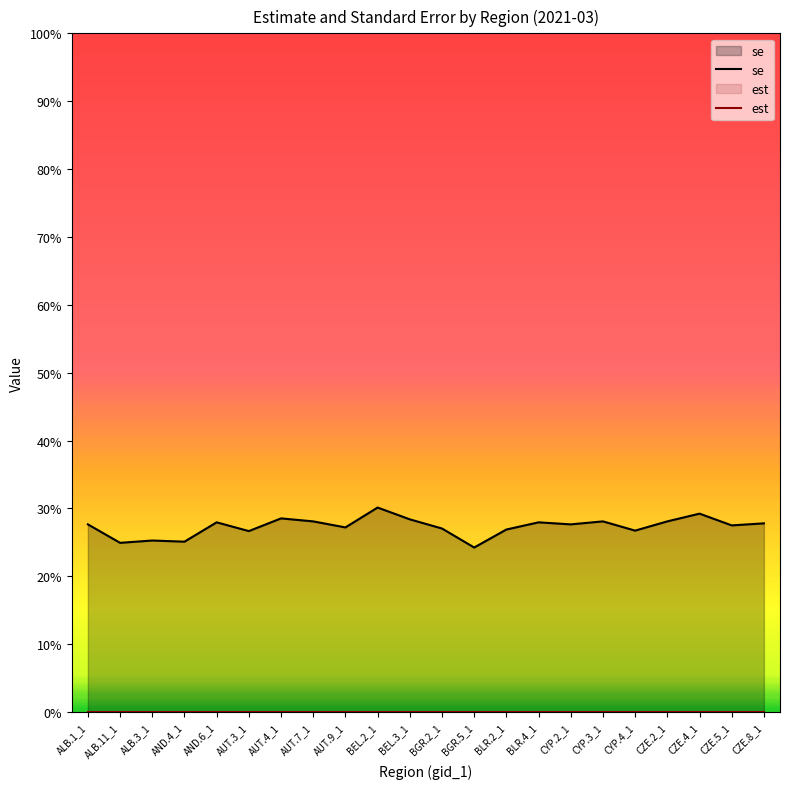

What is the average value of the se series?

0.3